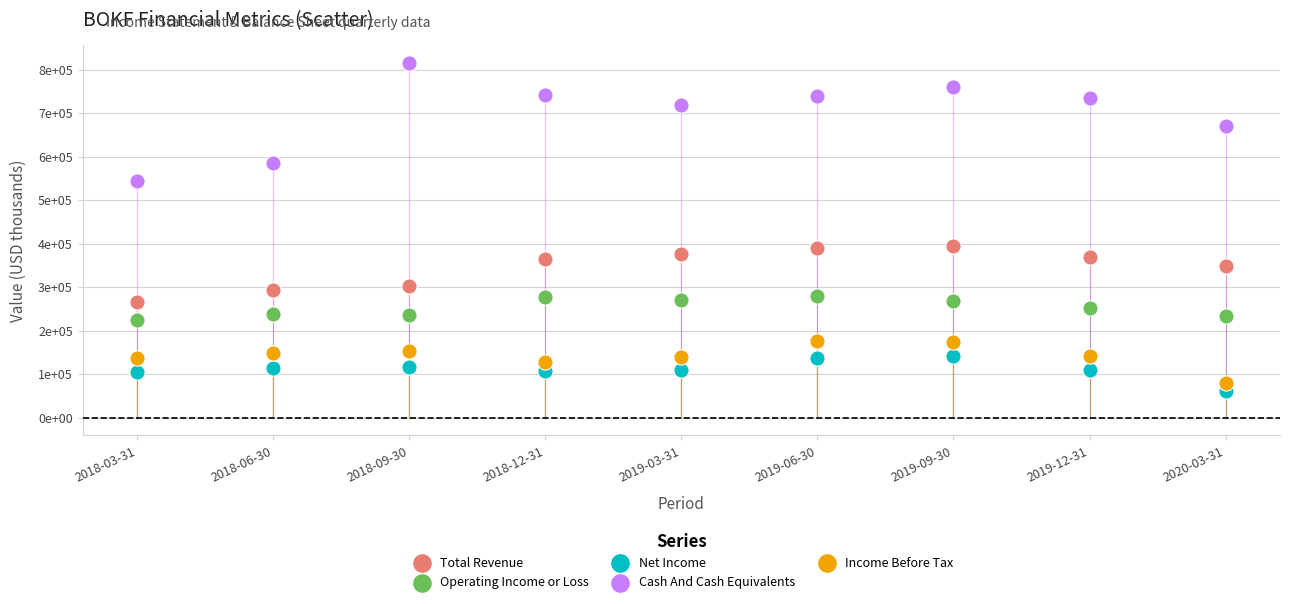

Which series contains the highest Y value?

Cash And Cash Equivalents